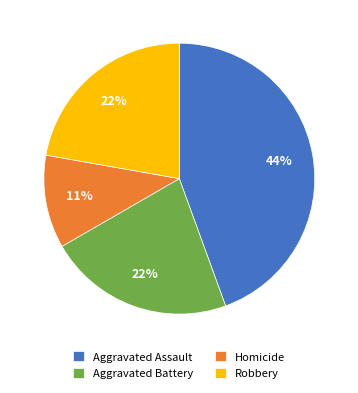

To the nearest percent, what is the average slice percentage?

25%